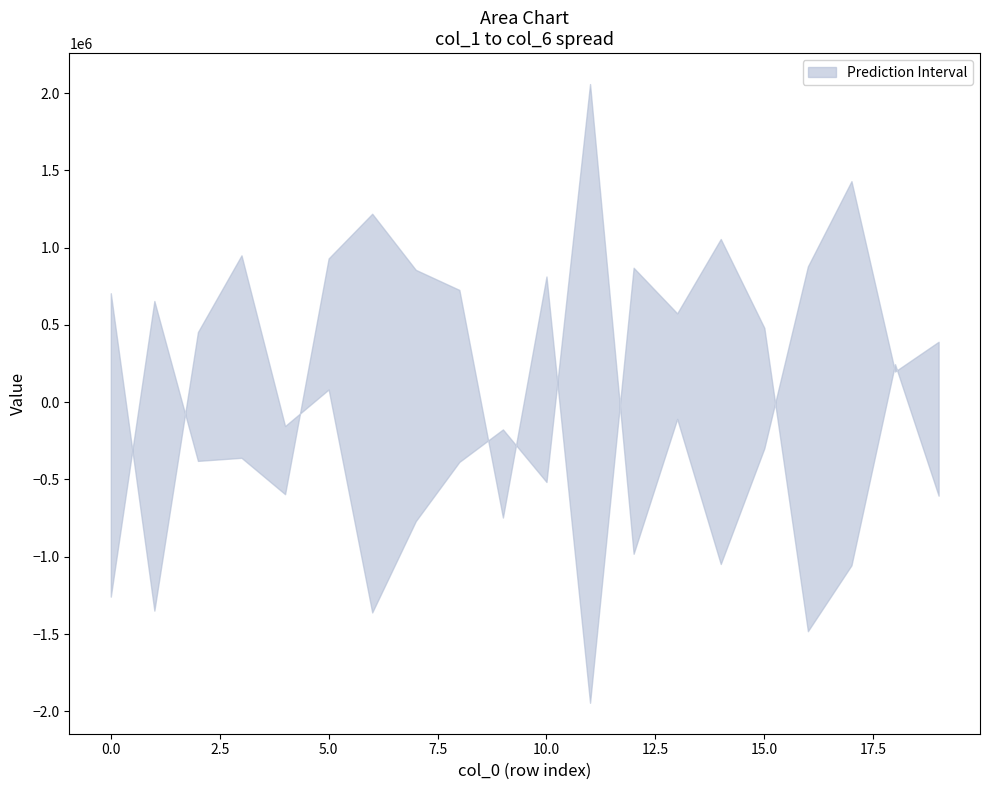

How many intersections are there between col_1 and col_3?

9